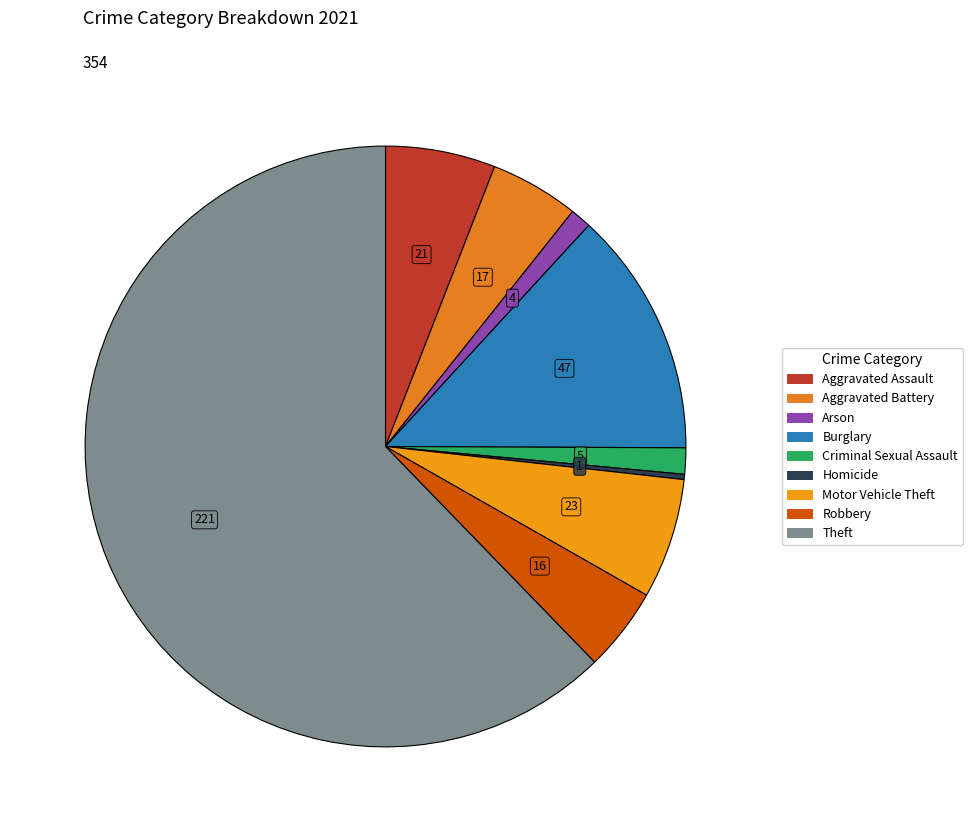

How many slices are in this pie chart?

9